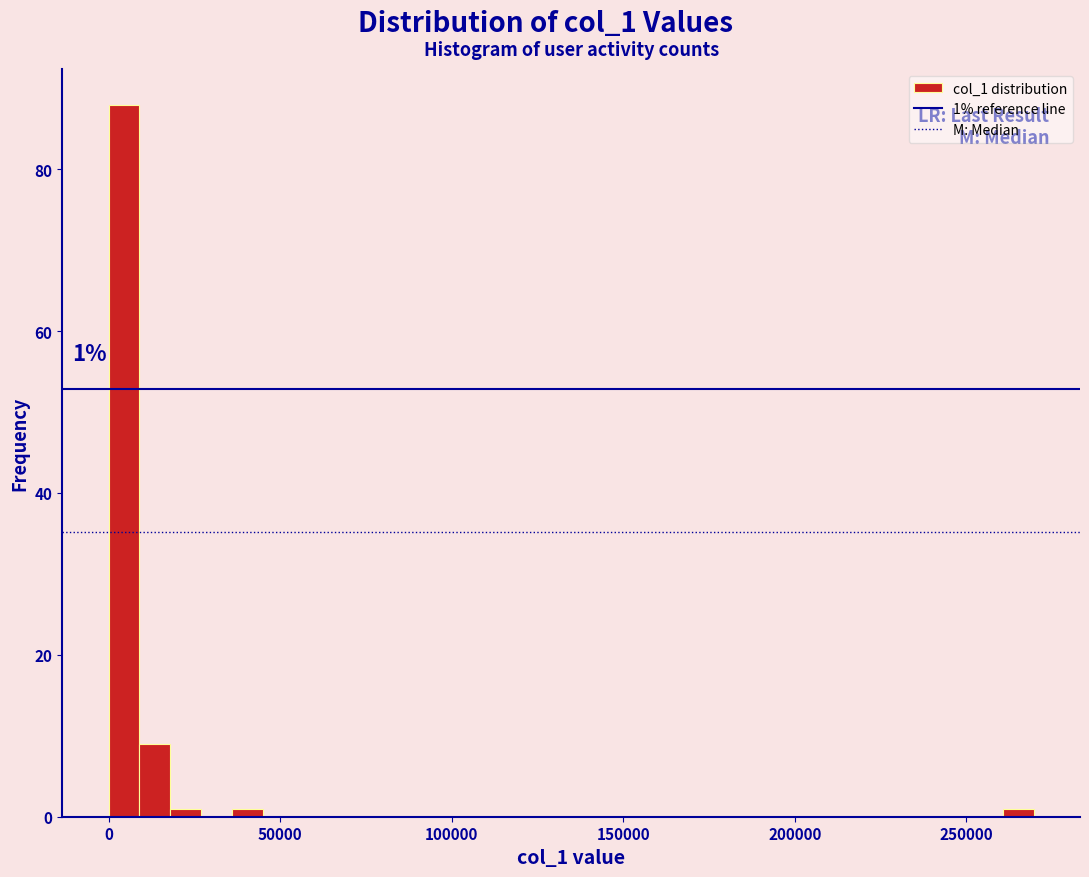

Around what value on the x-axis is the tallest bar? Give the approximate position of its centre, as read against the axis.

5000